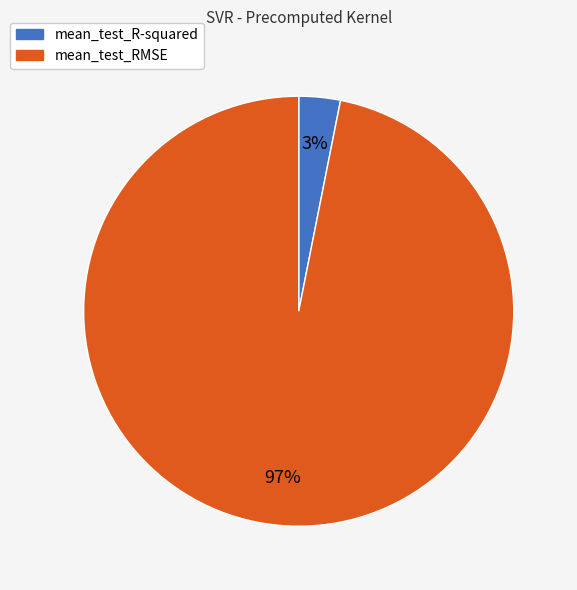

Does mean_test_RMSE represent more than half of the total?

Yes